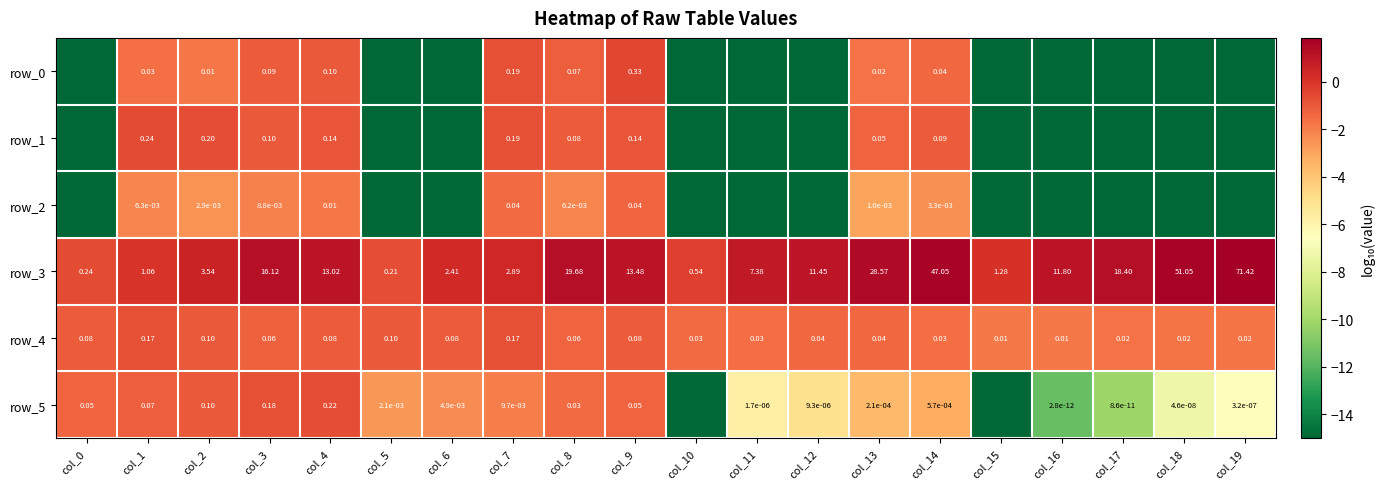

Rank the series by their maximum value, from highest to lowest.

row_3, row_0, row_1, row_5, row_4, row_2